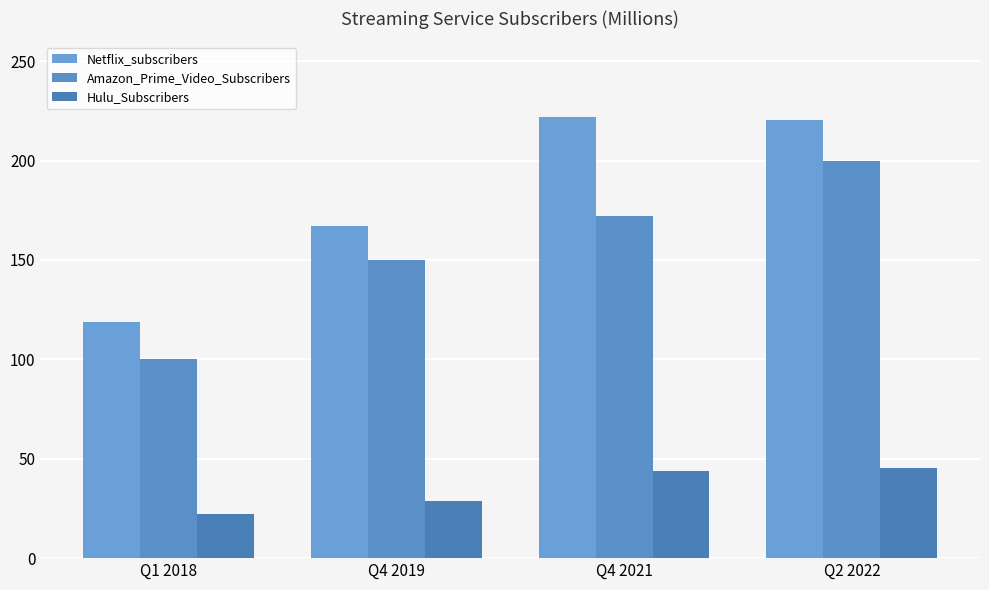

Between Q4 2021 and Q4 2019, which is larger?

Q4 2021